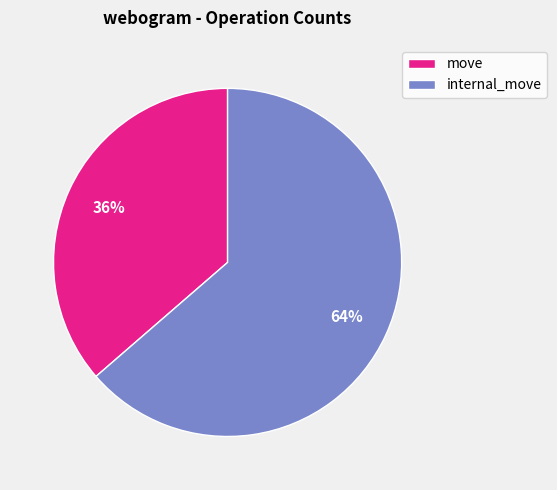

Do internal_move and move together represent more than half of the pie?

Yes